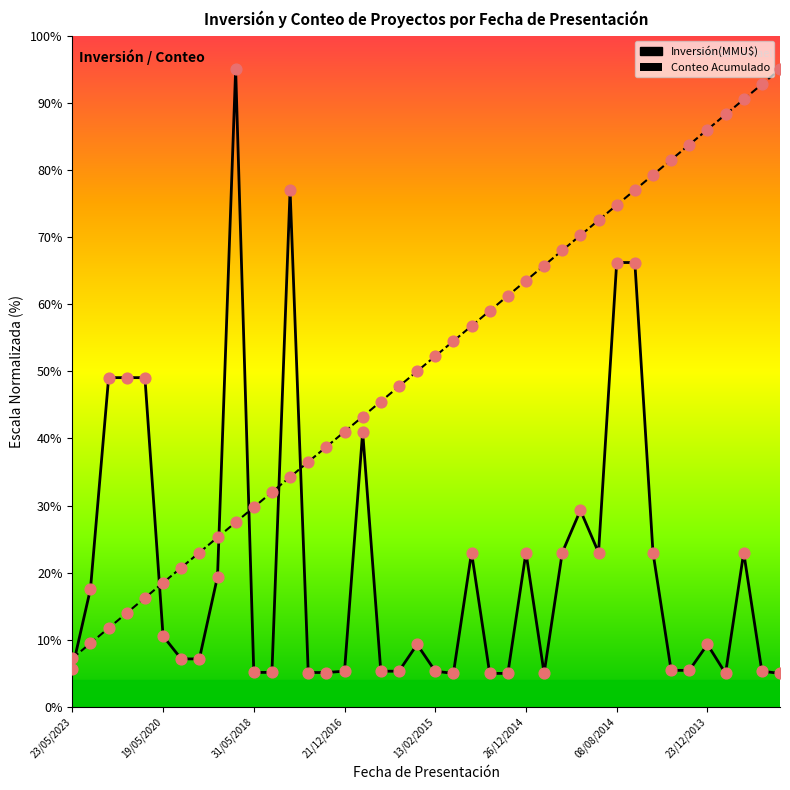

Which series has the largest total across all categories?

Conteo Acumulado